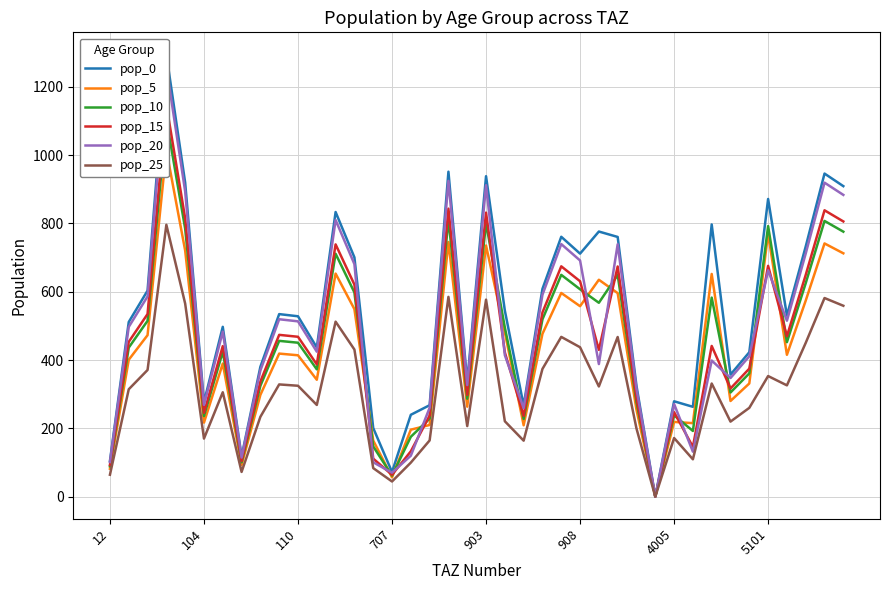

What is the spread (max minus min) of values at 21?

324.1